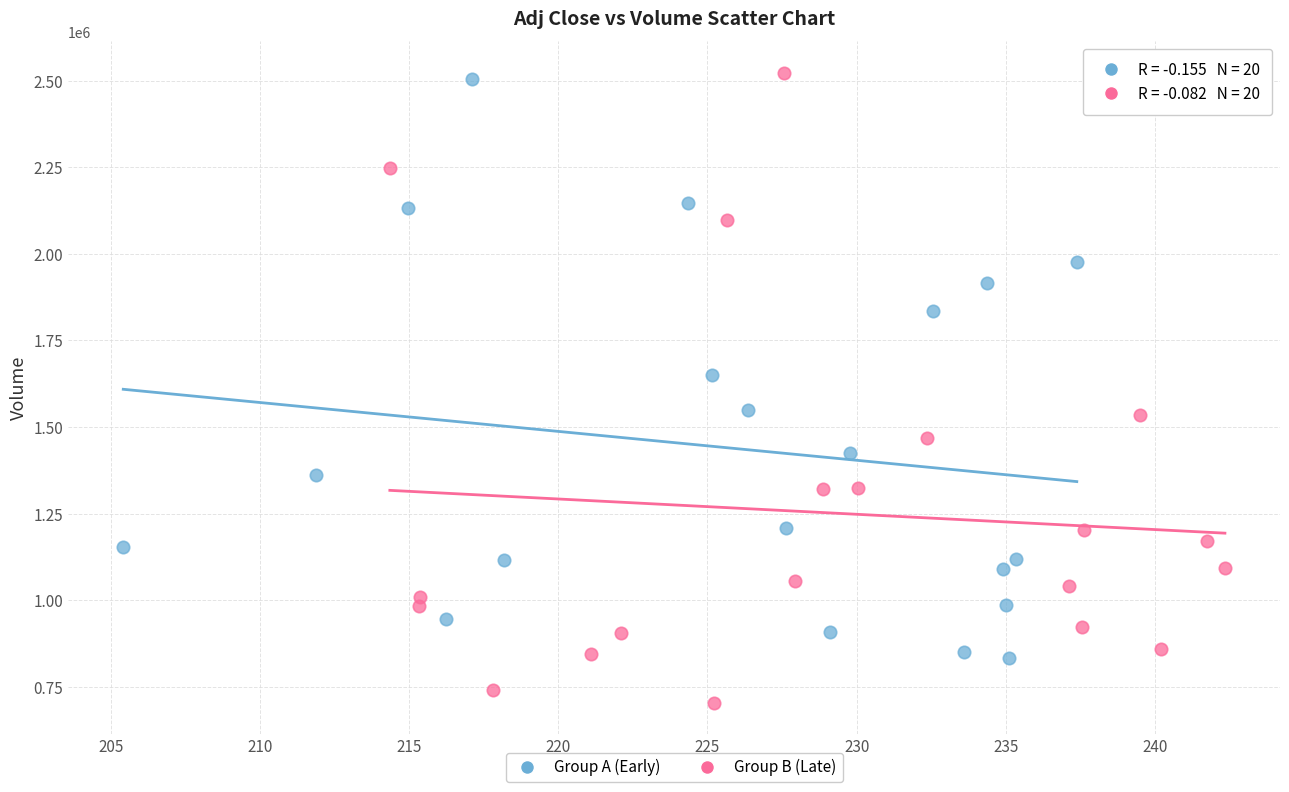

What are all the series names shown in the legend?

Group A (Early), Group B (Late)